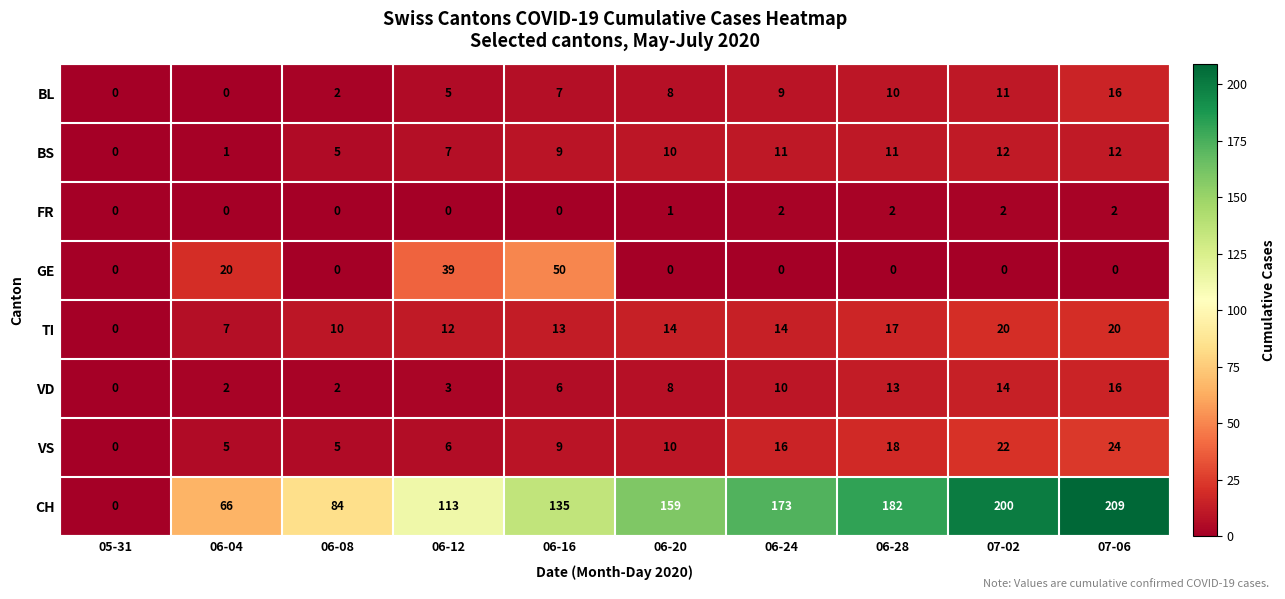

At which label is CH closest to 104?

06-12